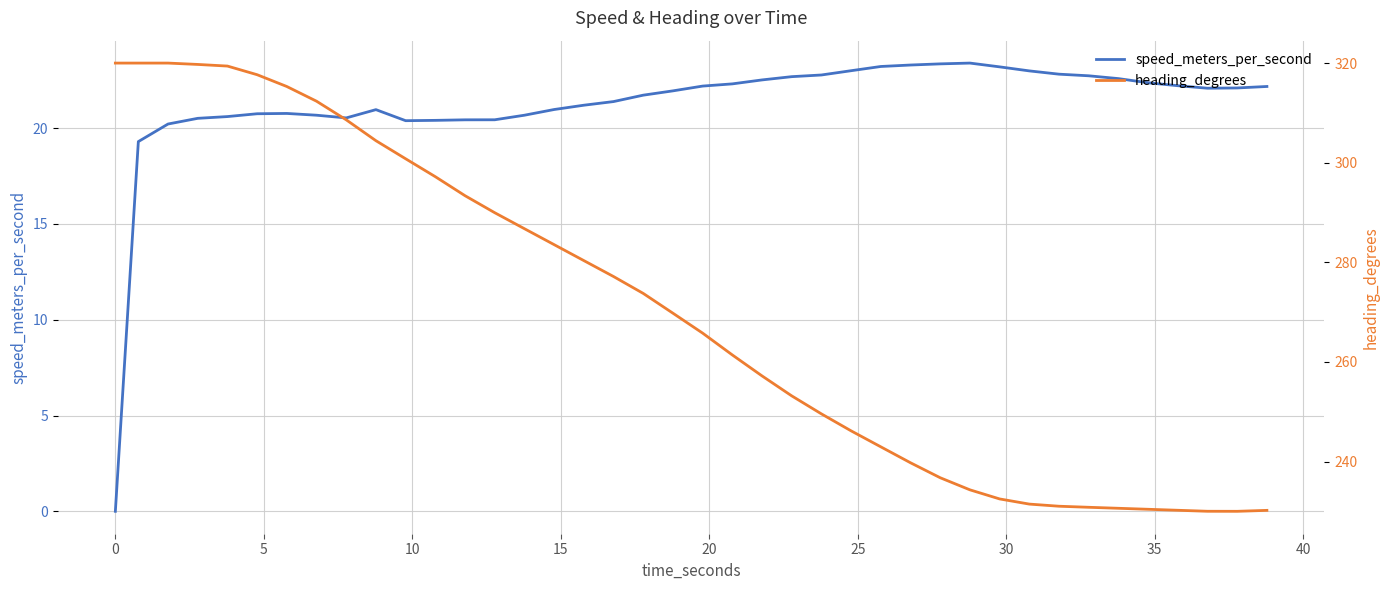

What are all the series names shown in the legend?

speed_meters_per_second, heading_degrees